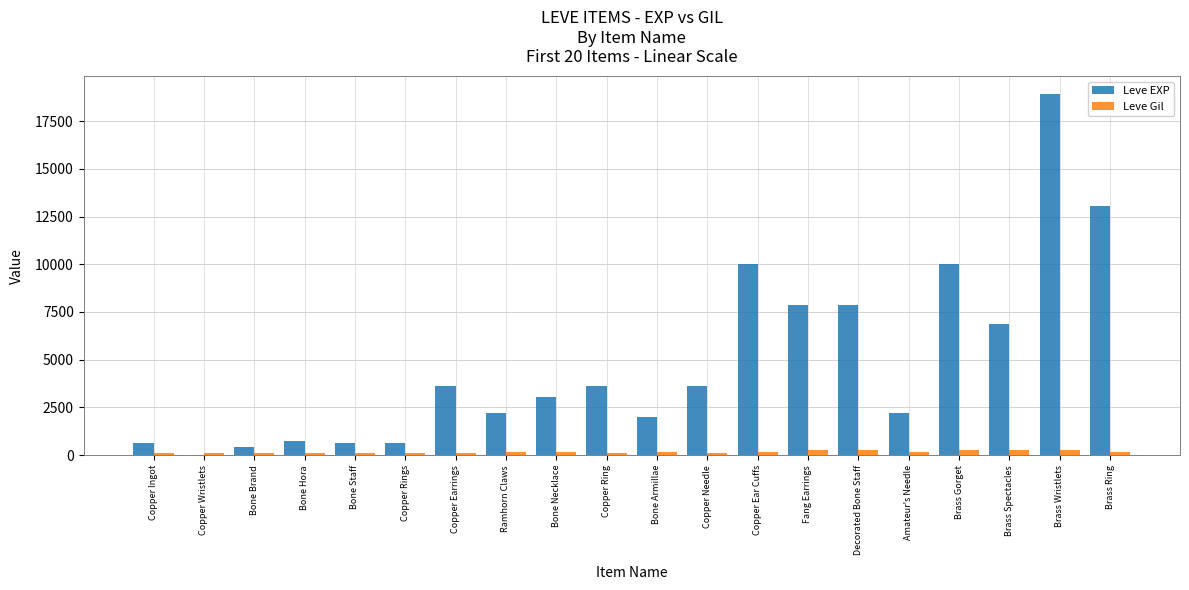

Count the number of categories in the chart.

20